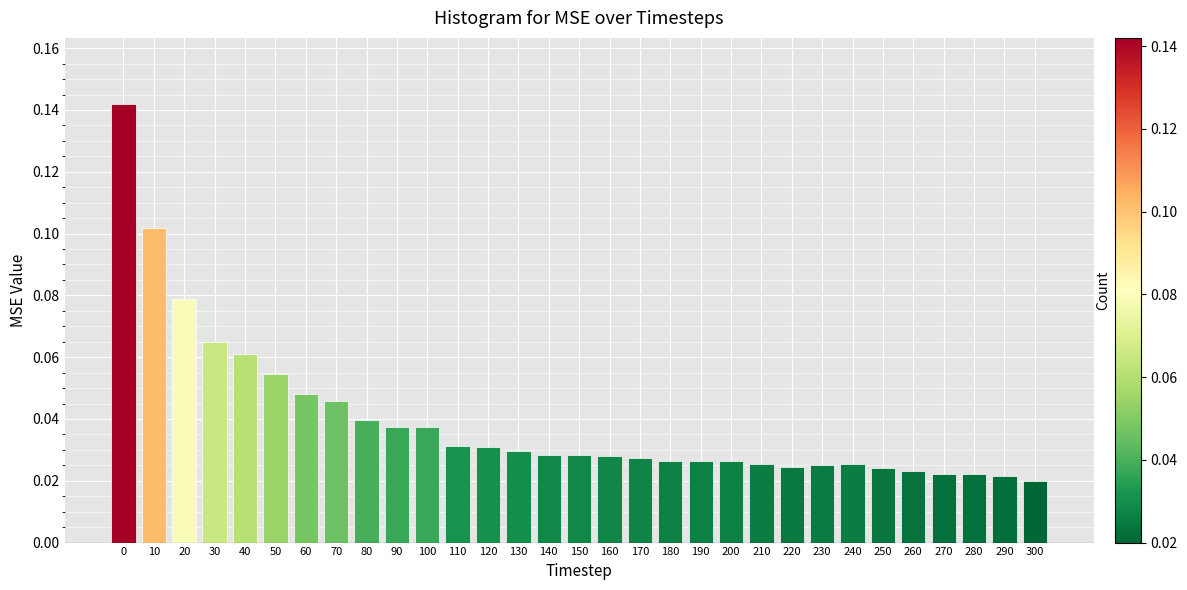

How many values are between 0 and 1?

31